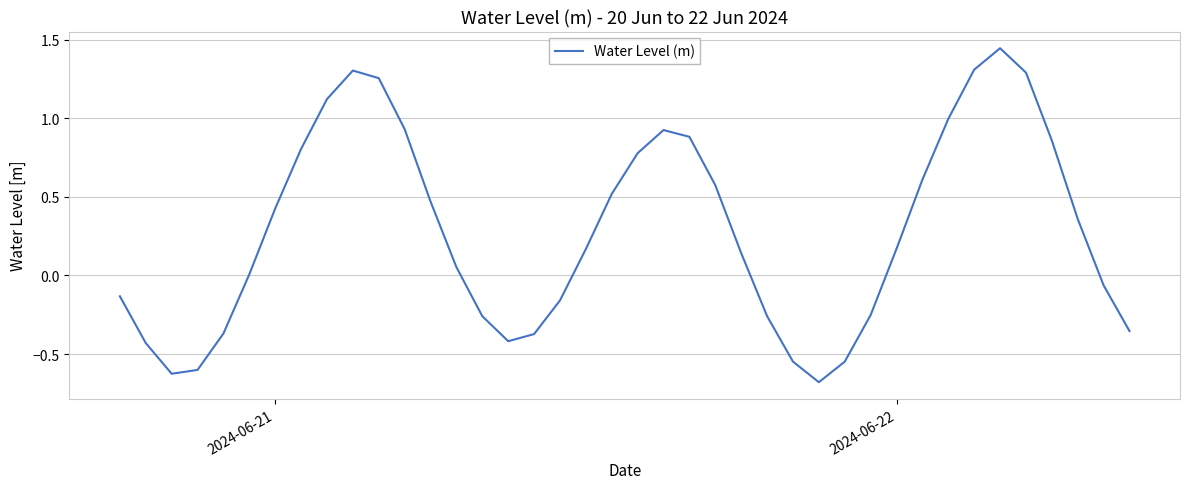

What is the minimum value shown in the chart?

-0.7